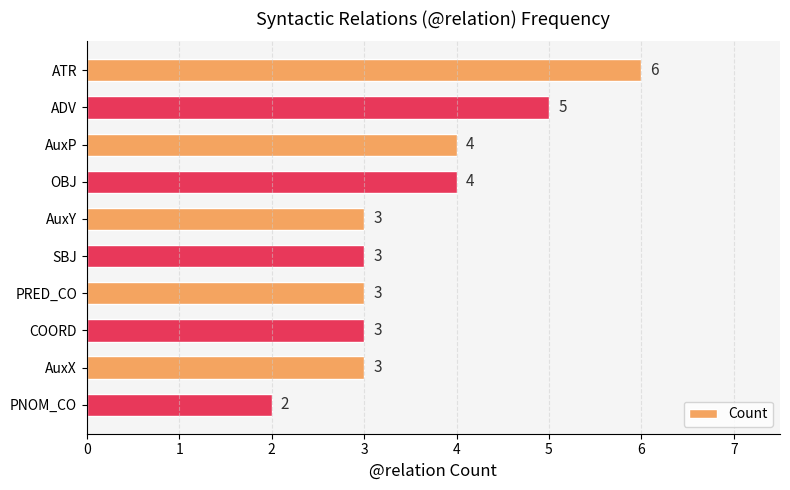

What is the difference between the maximum and minimum values?

4